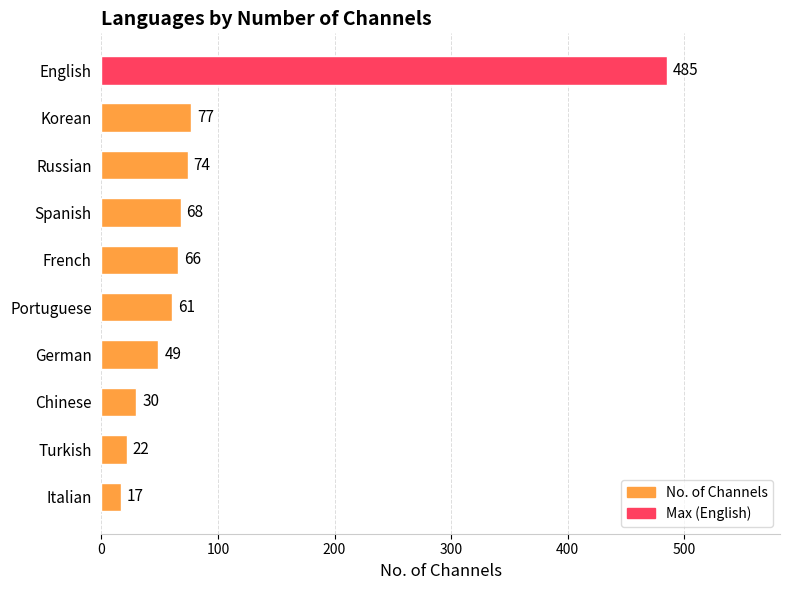

How many categories are shown in the chart?

10